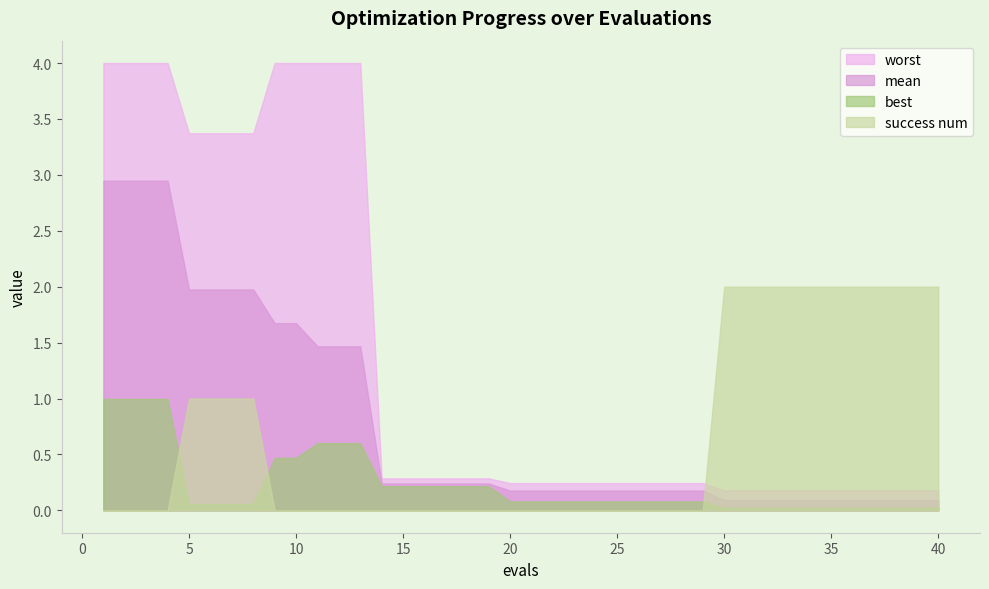

True or false: mean and success num intersect in this chart.

True